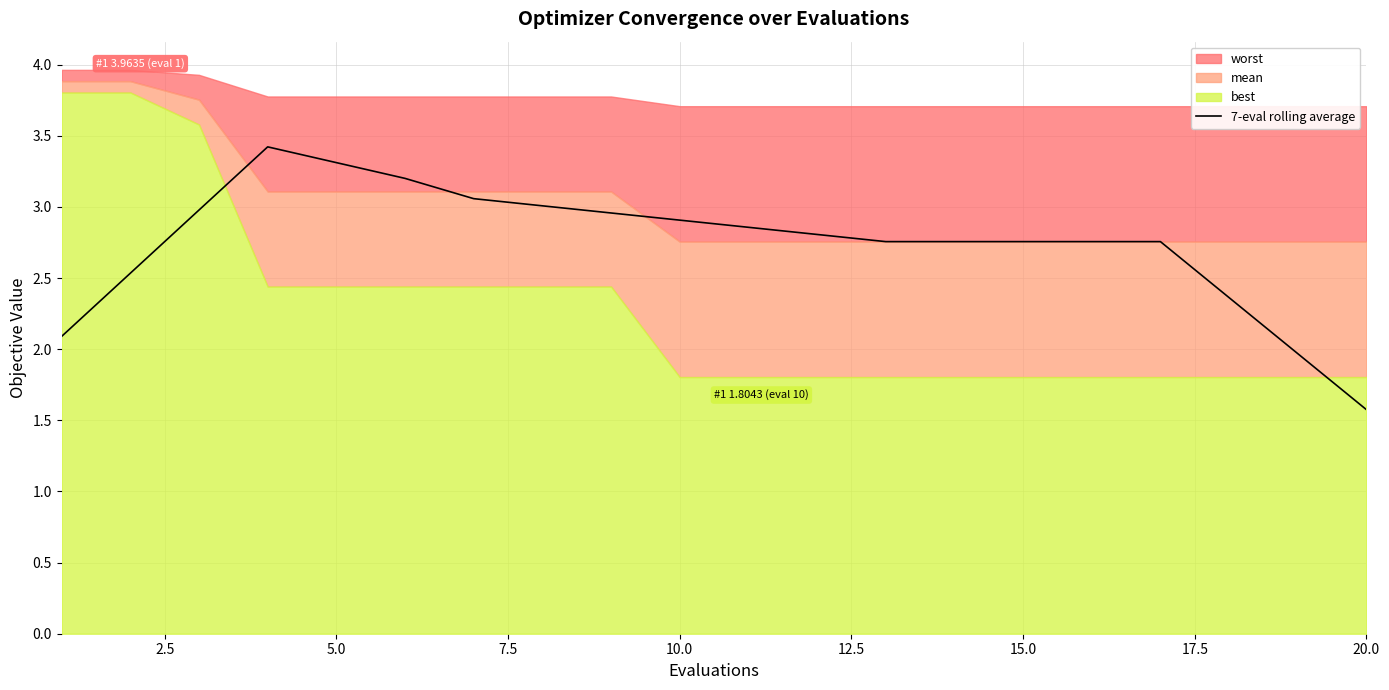

What is the lowest value of the 7-eval rolling average series?

1.6